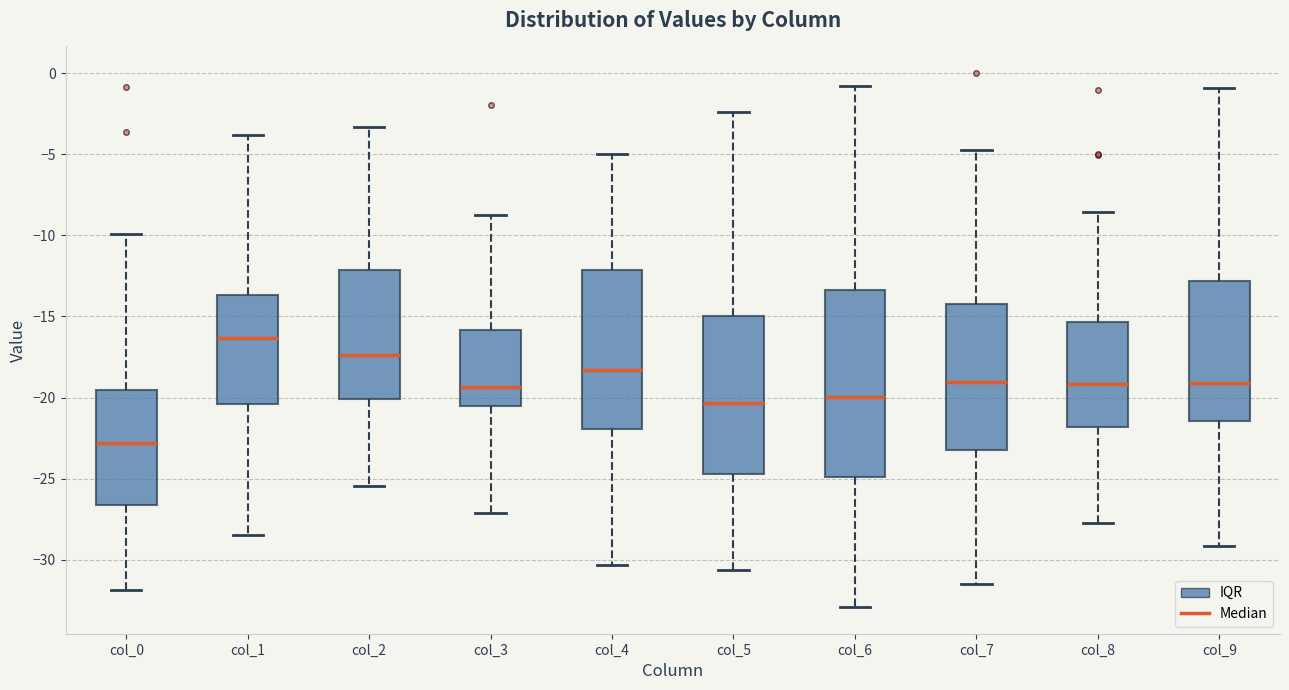

Comparing the boxes themselves (not the whiskers), which one is the tallest?

col_6